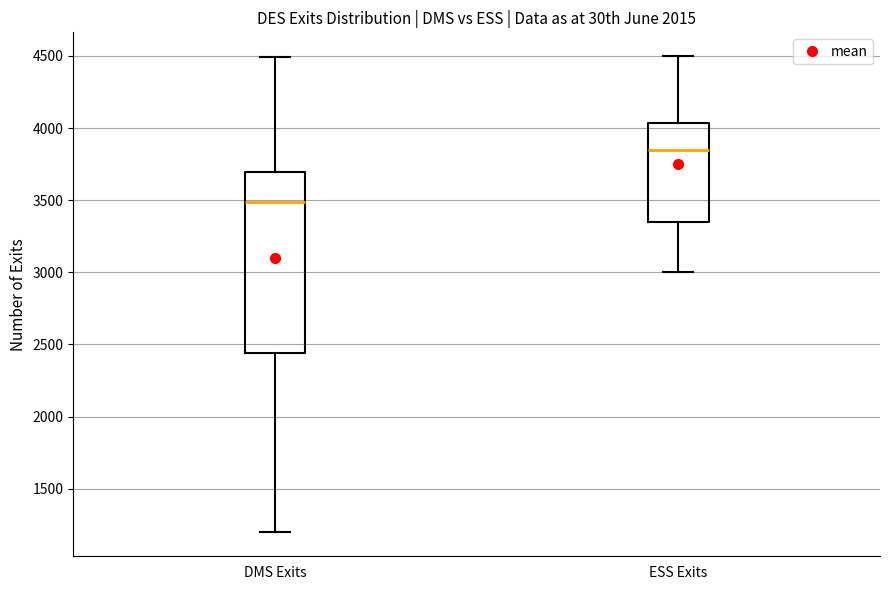

Reading left to right, transcribe this box plot: for each box, give where its median line is, the range the box spans, and where its two whiskers end, as read against the y-axis. The values are not printed on the chart, so give them approximately, as read against the axis.

DMS Exits: median 3500, box 2450 to 3700, whiskers 1200 to 4500
ESS Exits: median 3850, box 3350 to 4050, whiskers 3000 to 4500